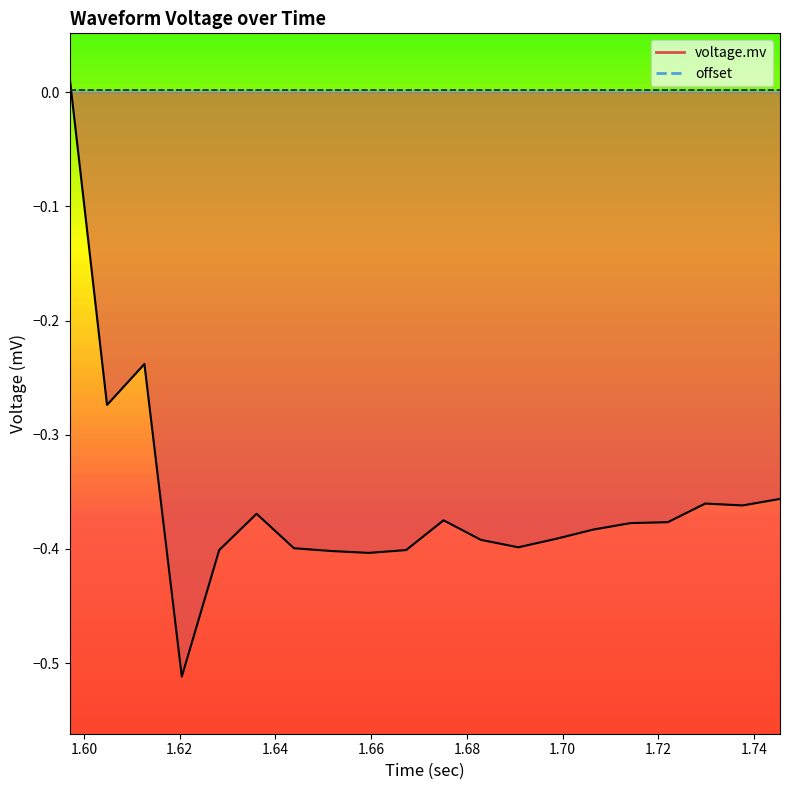

How many interior local peaks (higher than both neighbors) does the data have?

4